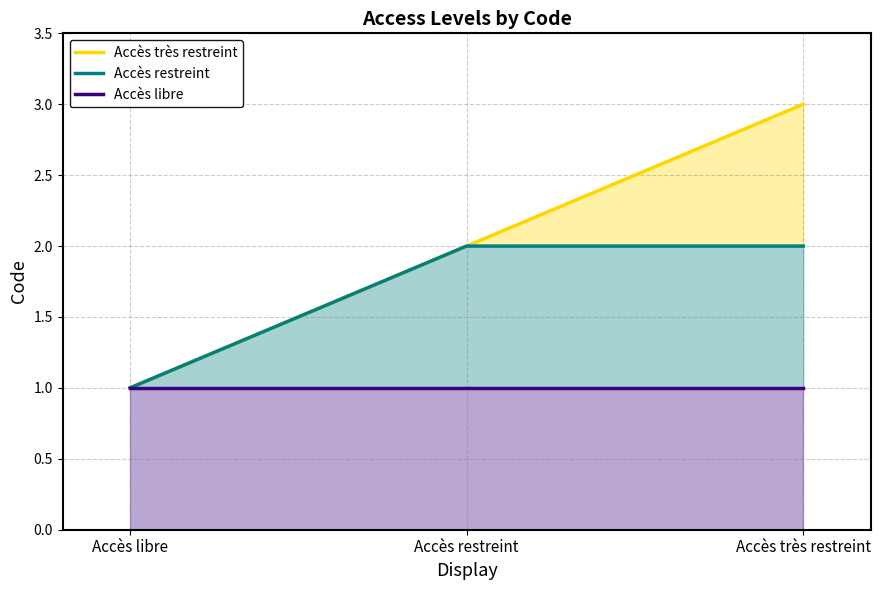

At which label does Accès très restreint reach its peak?

Accès très restreint